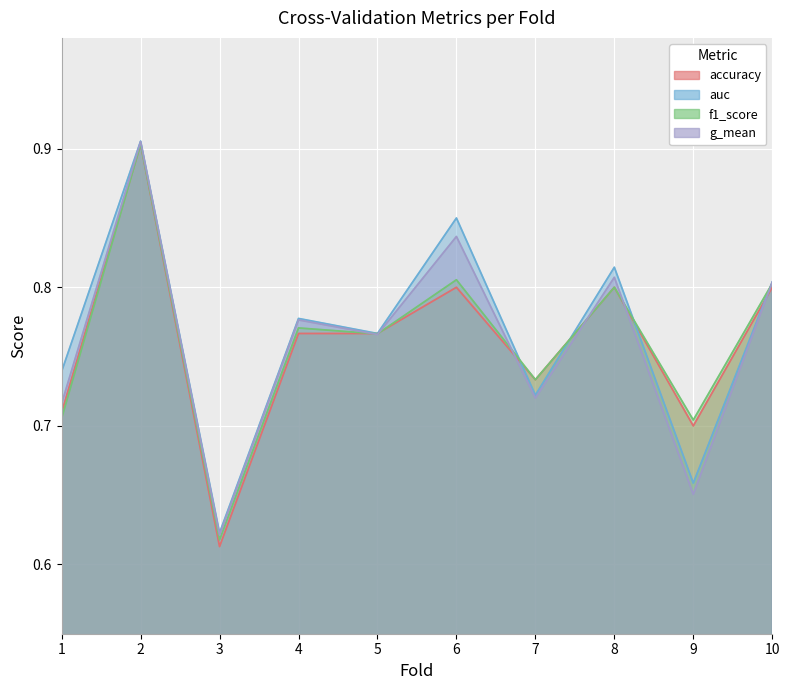

True or false: f1_score and accuracy cross at least once.

True